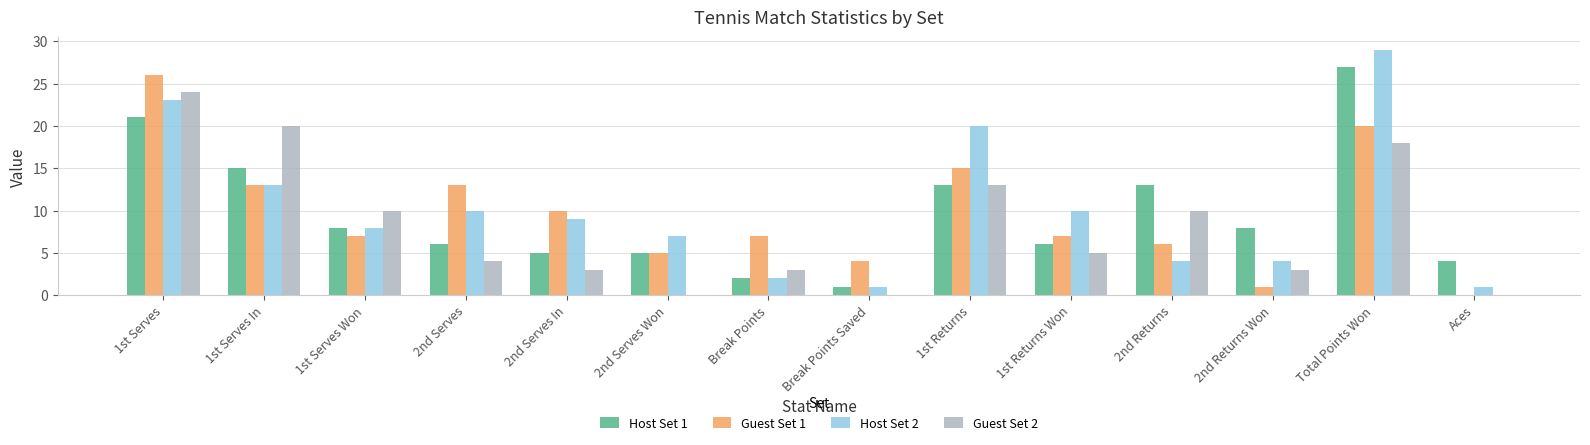

What is the sum of all Guest Set 1 values?

134